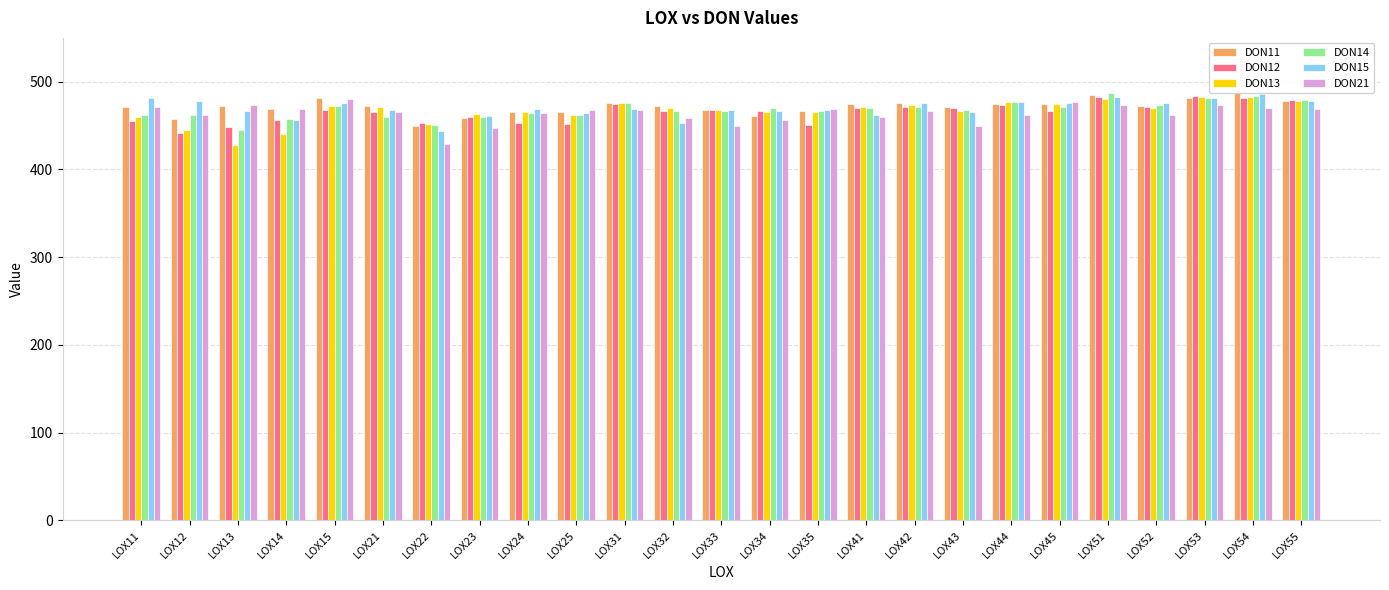

Which label corresponds to the largest value in the chart?

LOX54